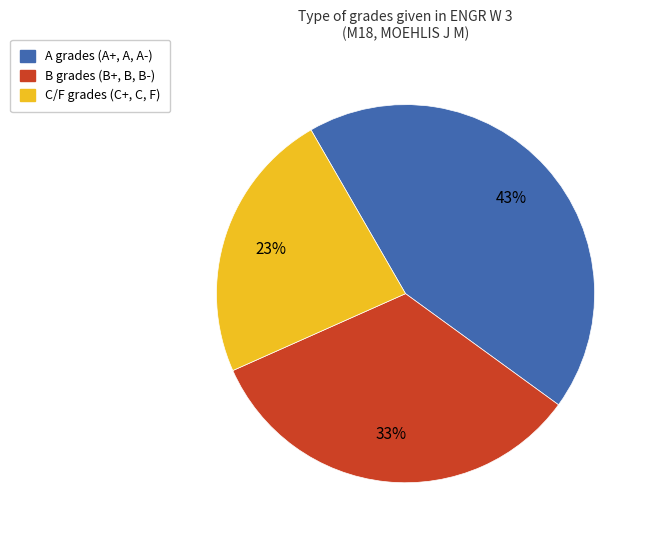

Count the number of slices in the pie.

3